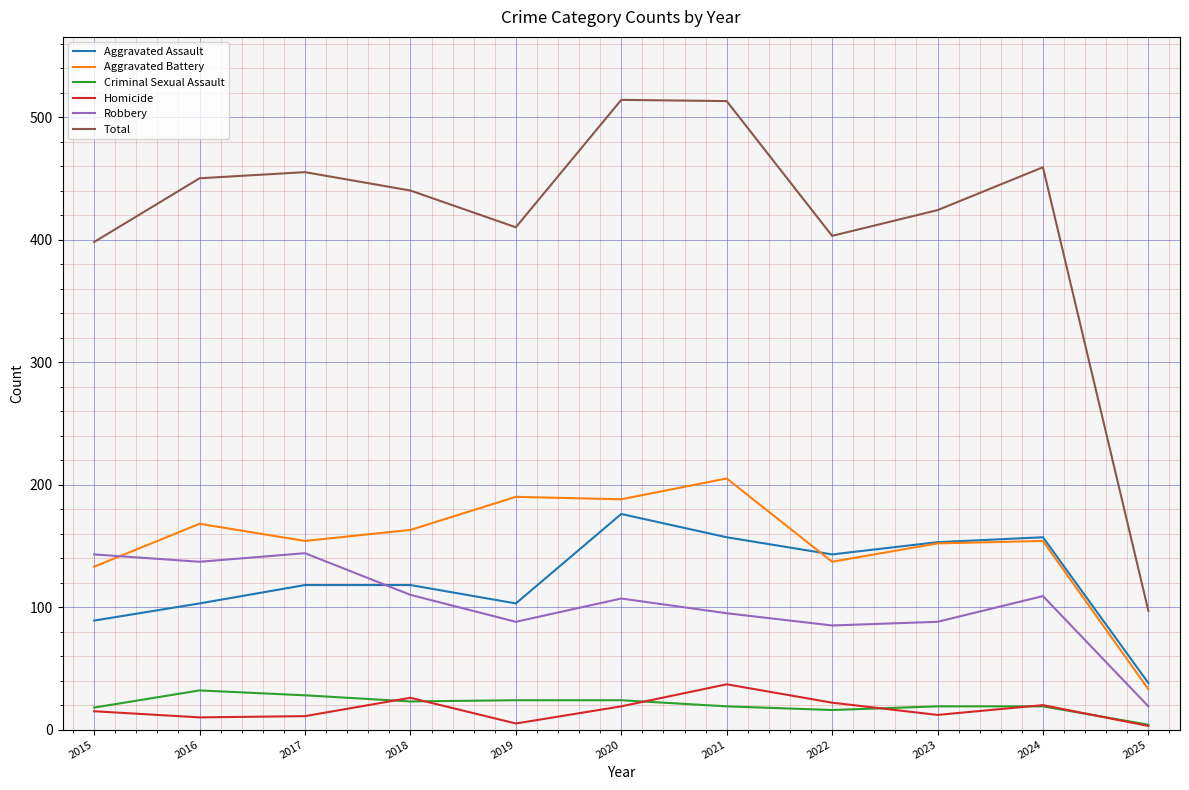

The Aggravated Assault series shows 244 at 2023. True or false?

False